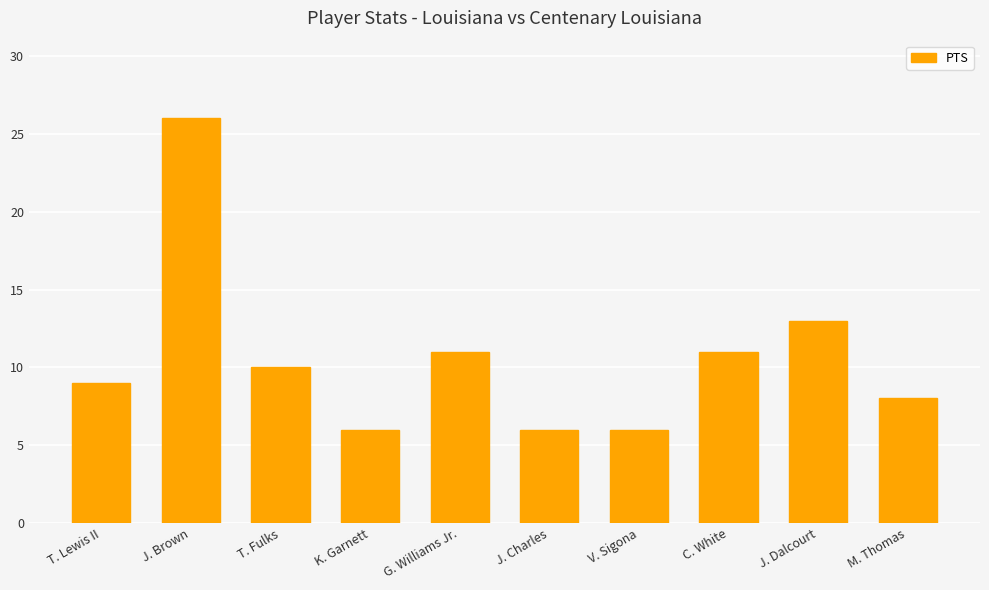

How many data points are less than 10?

5